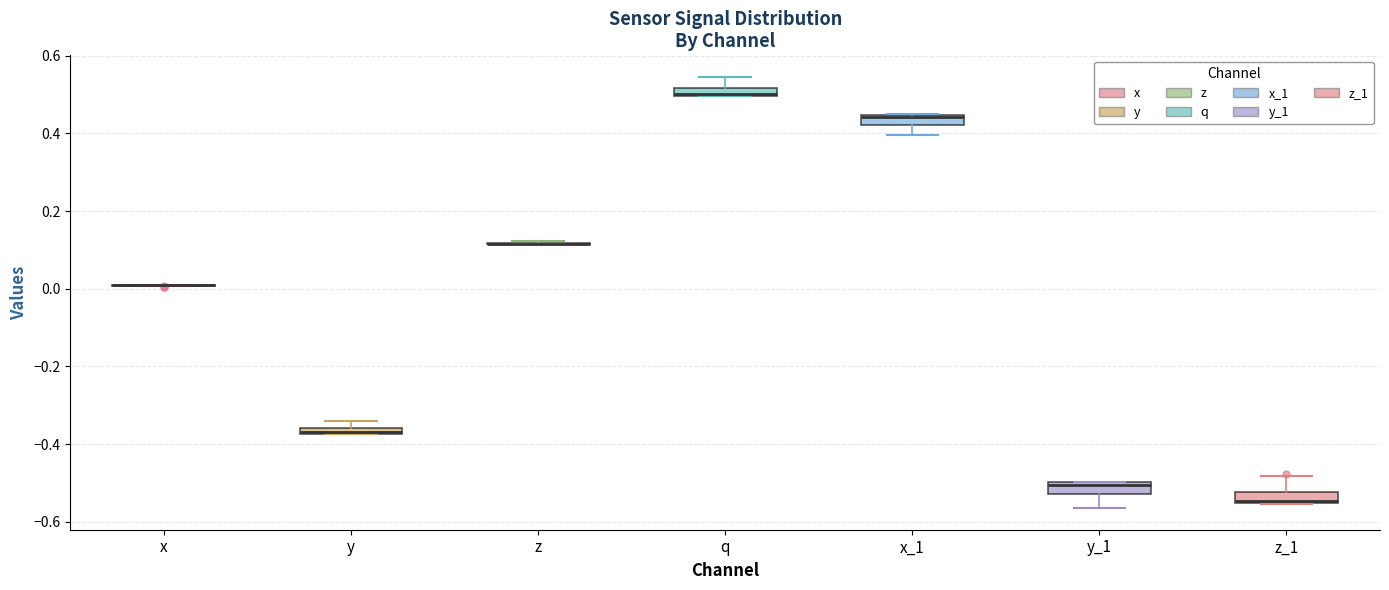

Where is the upper edge of the box for x_1 on the y-axis? The values are not printed on the chart, so give them approximately, as read against the axis.

0.44